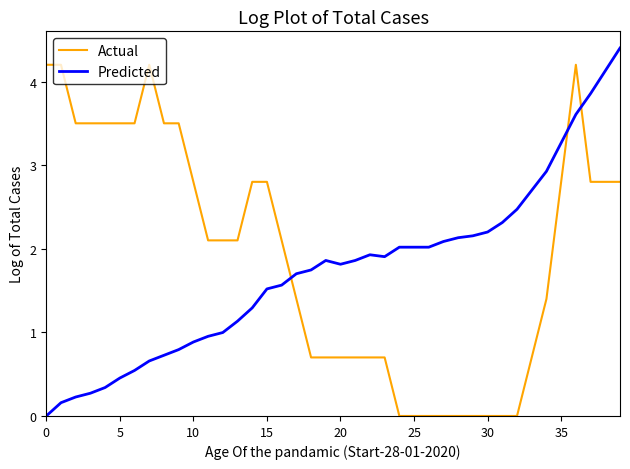

Rank the series by their maximum value, from lowest to highest.

Actual, Predicted